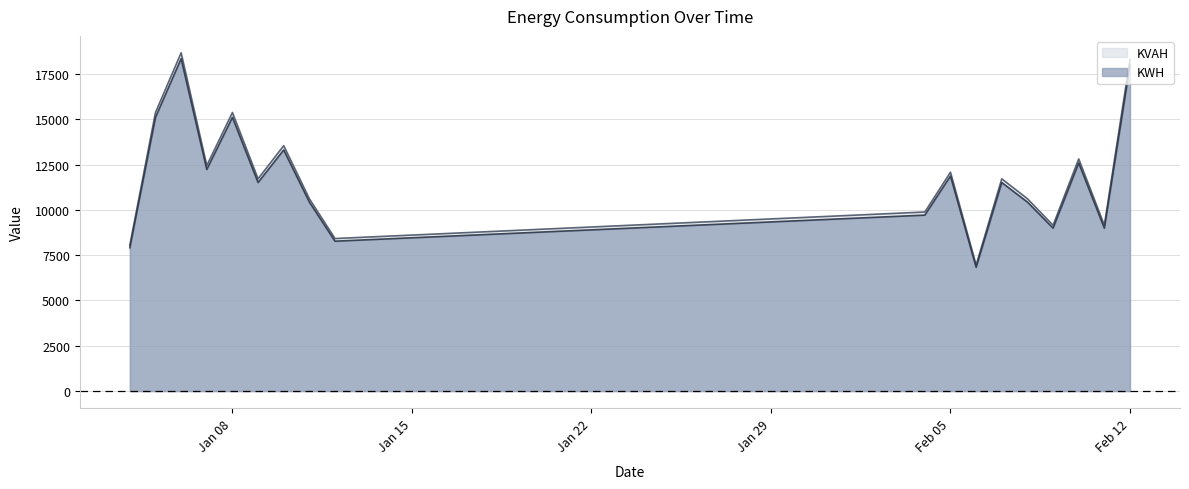

True or false: KVAH and KWH intersect in this chart.

False